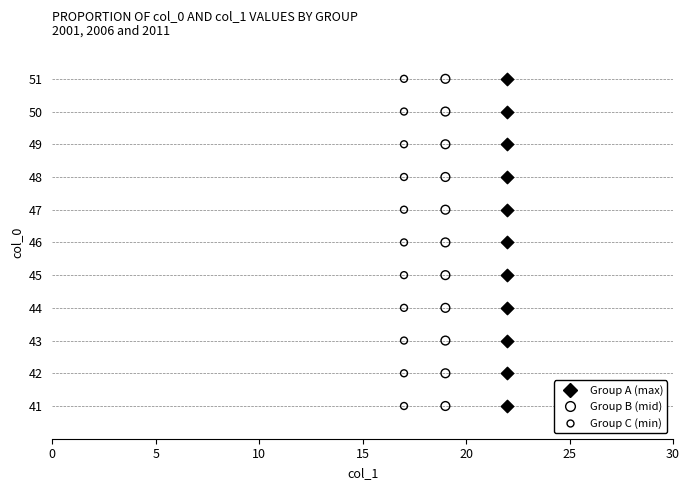

Which series has the largest total across all categories?

Group A (max)